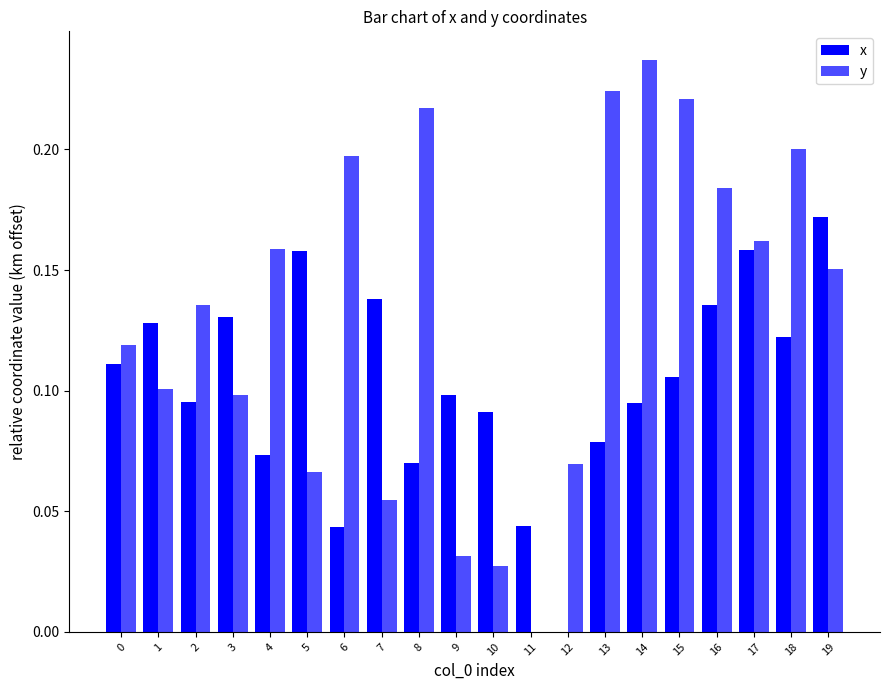

How many positive values does the x series have?

19